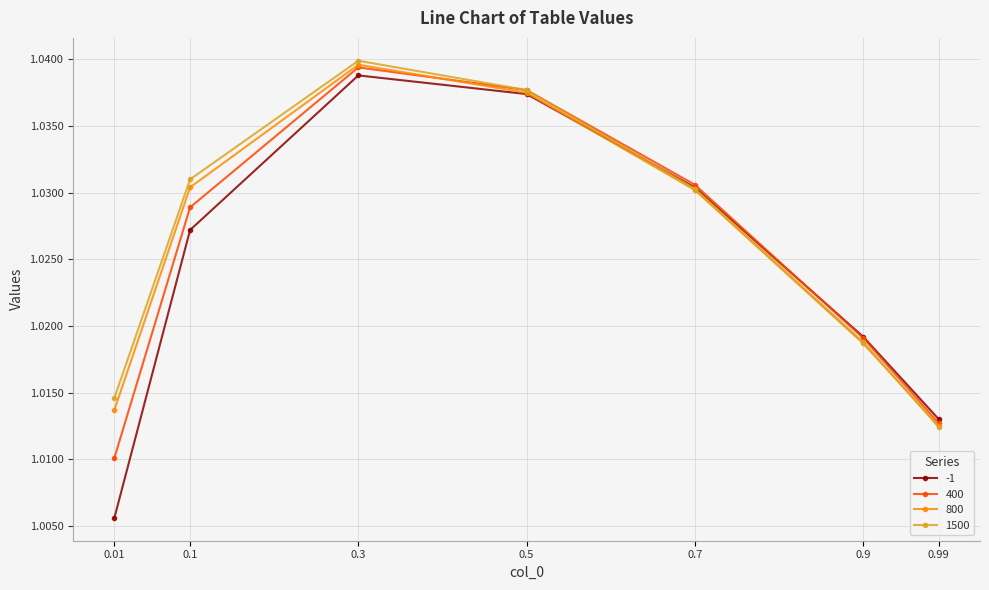

Which category has the highest value across all series?

0.3